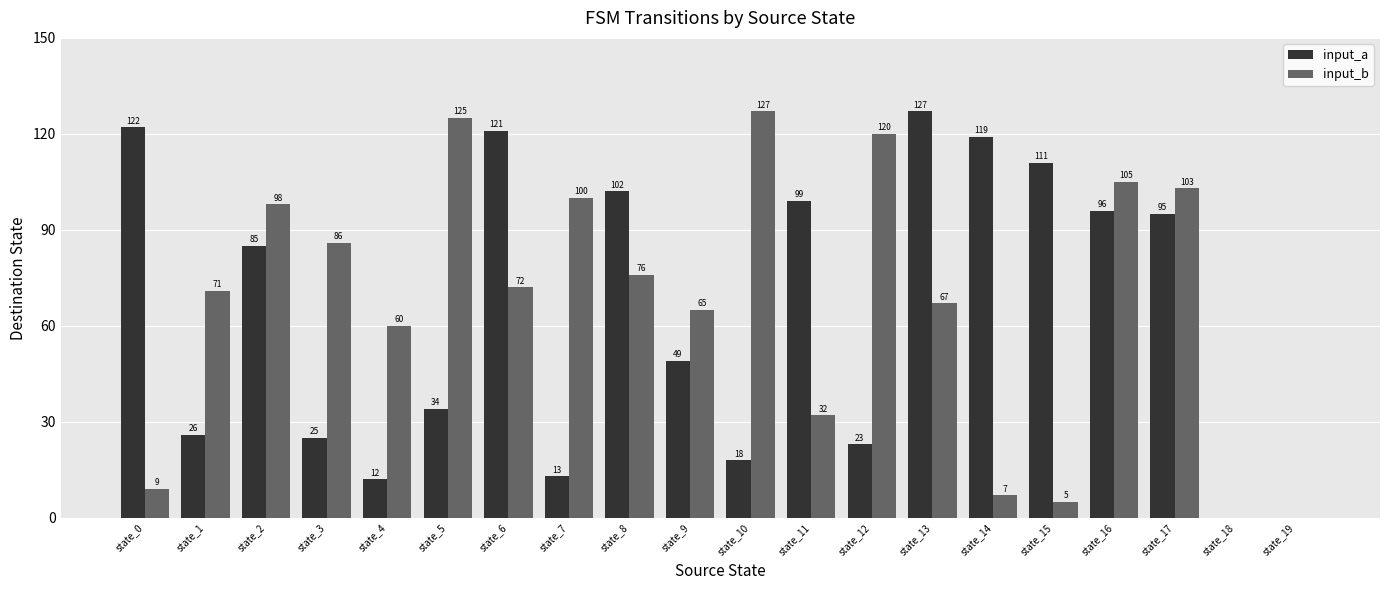

At which label does input_b first exceed 72?

state_2